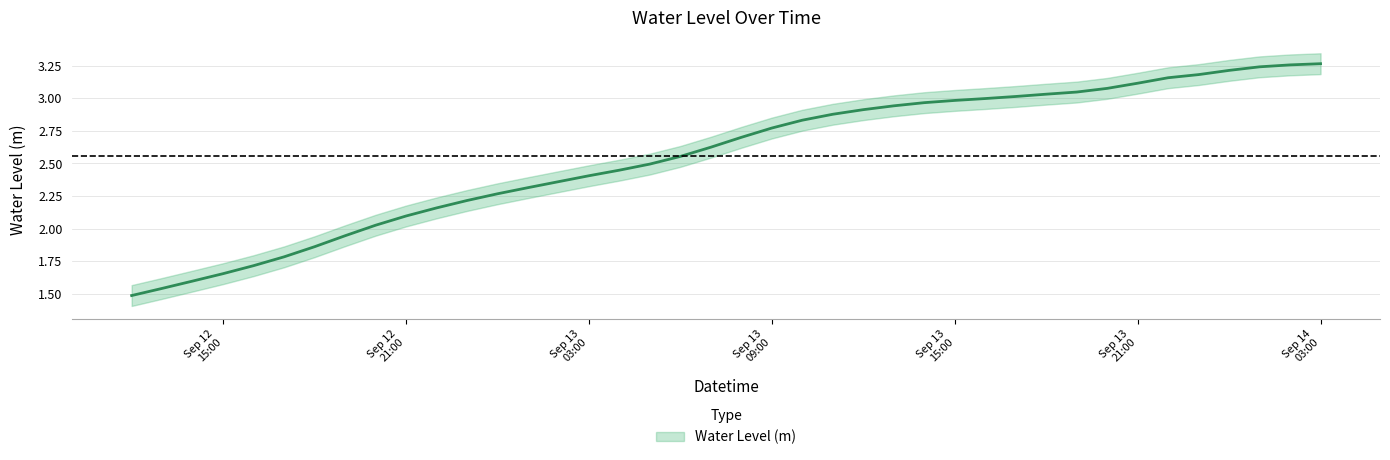

Reading left to right, list all the values displayed in this chart.

1.5	1.5	1.6	1.7	1.7	1.8	1.9	1.9	2.0	2.1	2.2	2.2	2.3	2.3	2.4	2.4	2.4	2.5	2.6	2.6	2.7	2.8	2.8	2.9	2.9	2.9	3.0	3.0	3.0	3.0	3.0	3.0	3.1	3.1	3.2	3.2	3.2	3.2	3.3	3.3